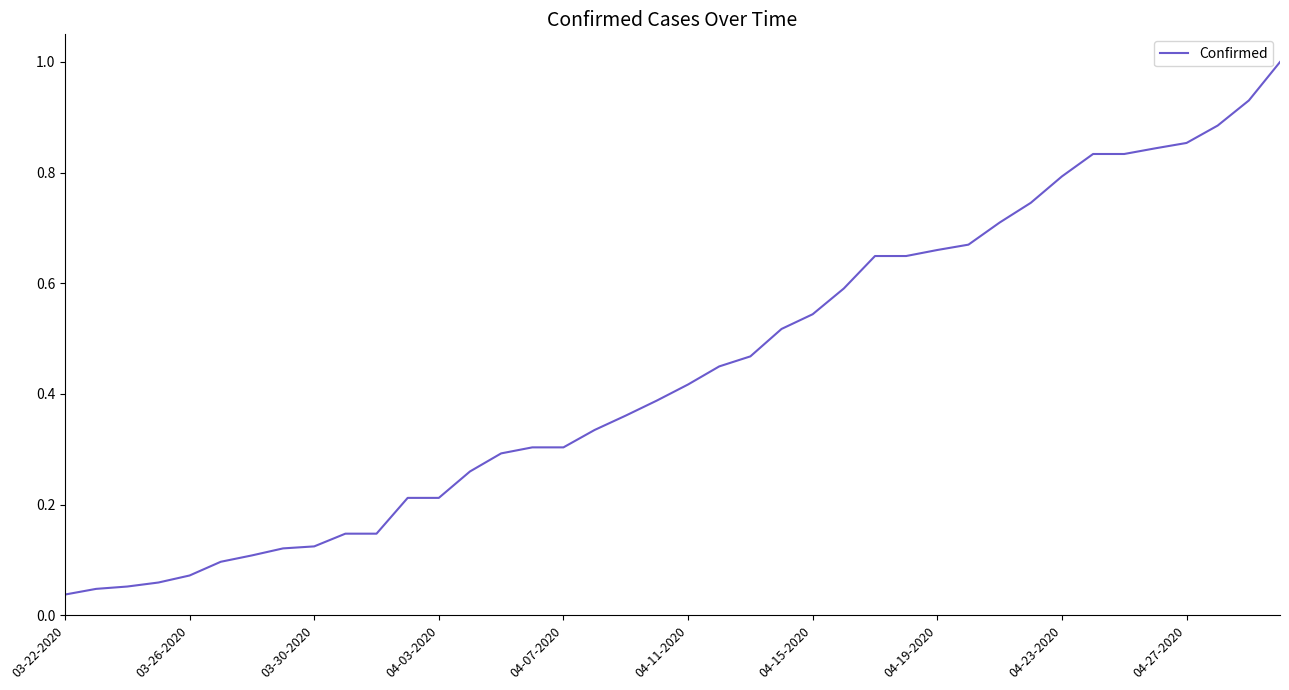

How many lines are shown in the chart?

1